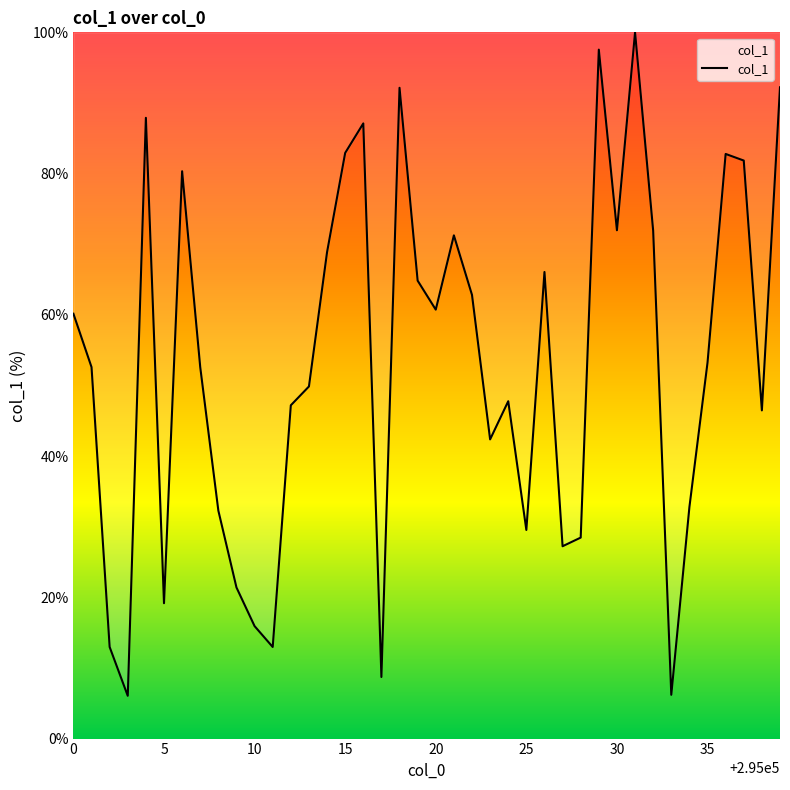

What is the difference between the maximum and minimum values?

93.9